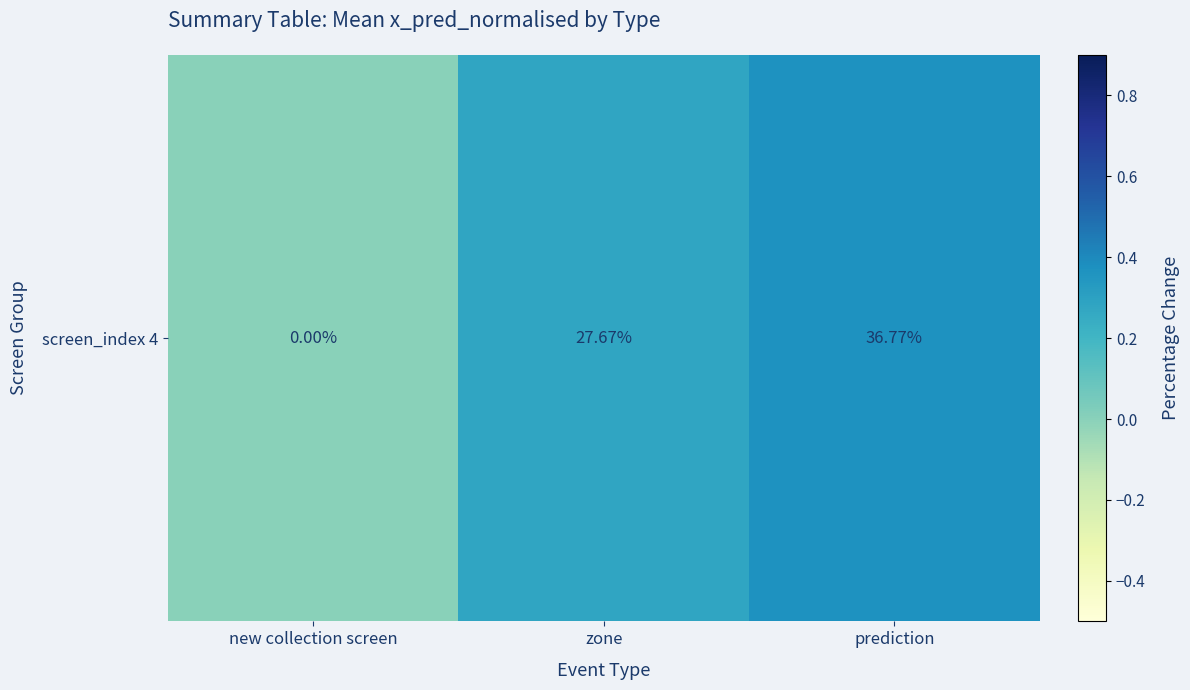

List the labels in order of value, smallest first.

new collection screen, zone, prediction